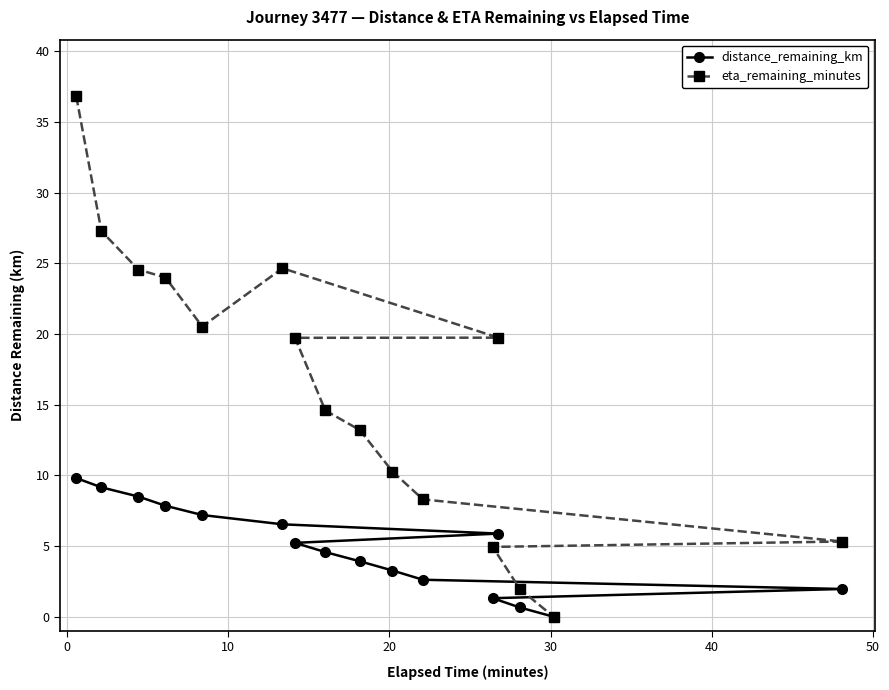

True or false: eta_remaining_minutes and distance_remaining_km intersect in this chart.

False